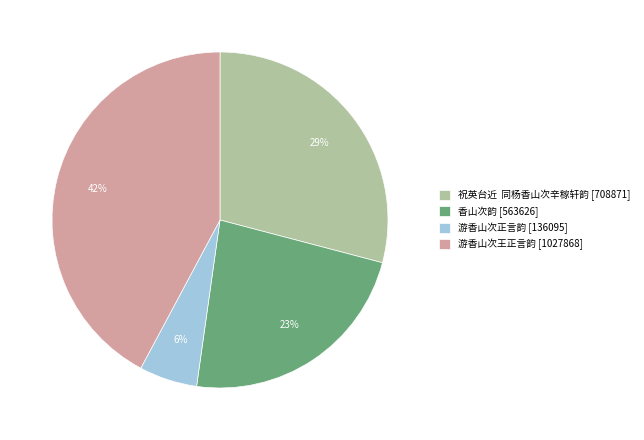

What is the ratio of the value at 游香山次正言韵 to the value at 游香山次王正言韵?

0.1